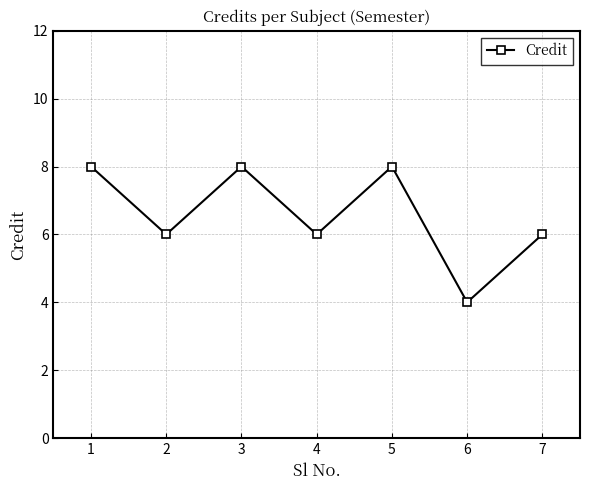

How many categories are shown in the chart?

7